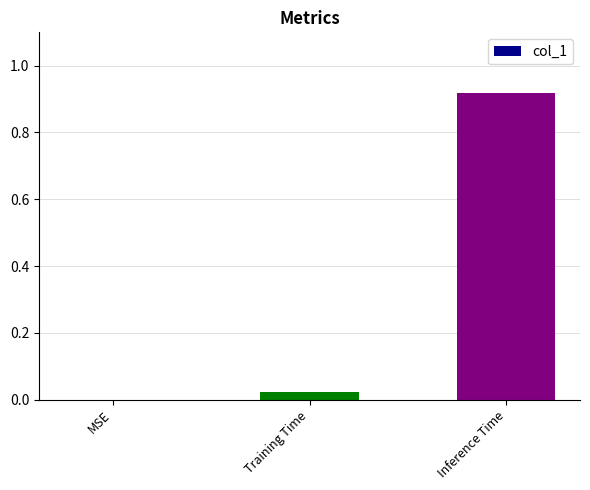

Count the number of categories in the chart.

3